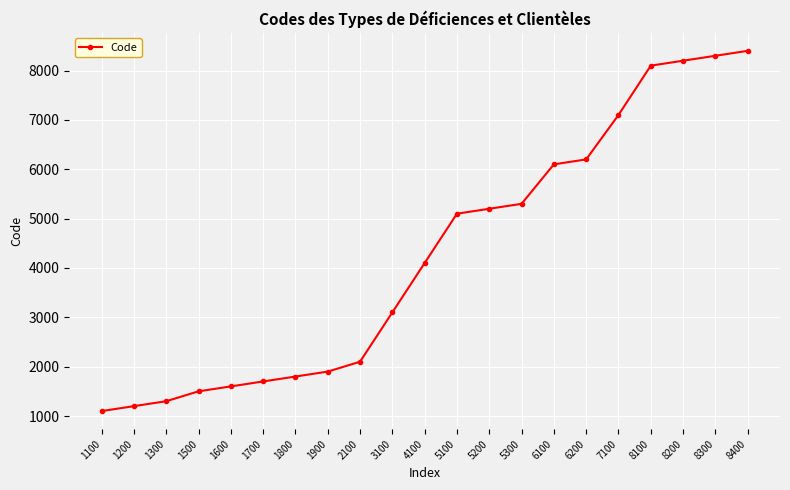

Approximately how many times larger is the value at 1200 compared to 1100?

1.1